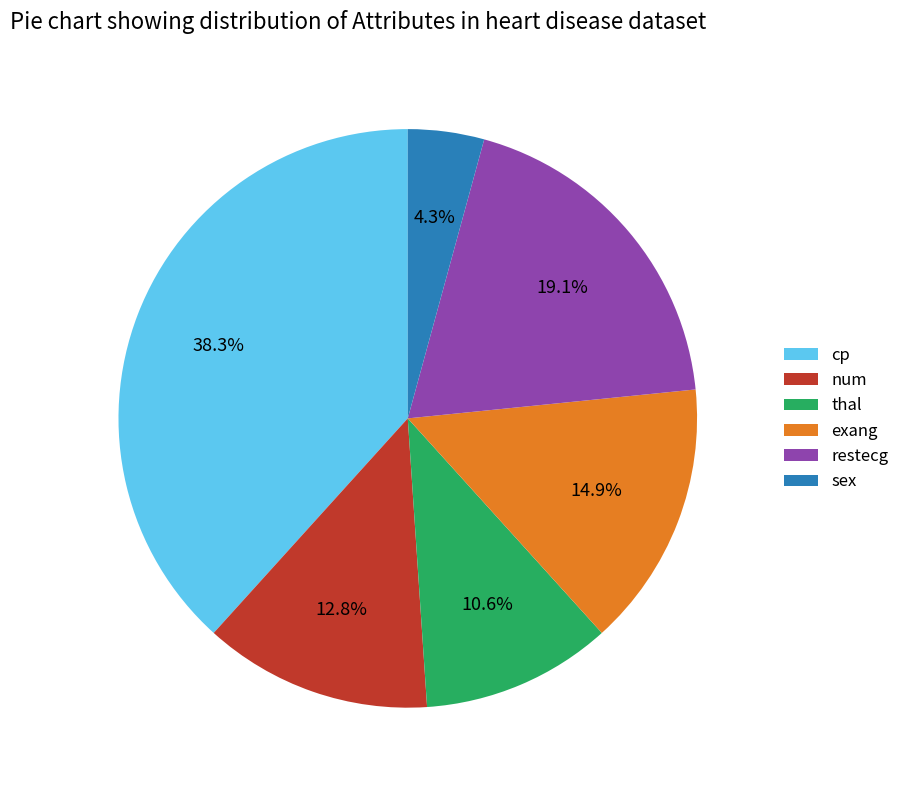

What portion of the pie excludes restecg?

80.9%